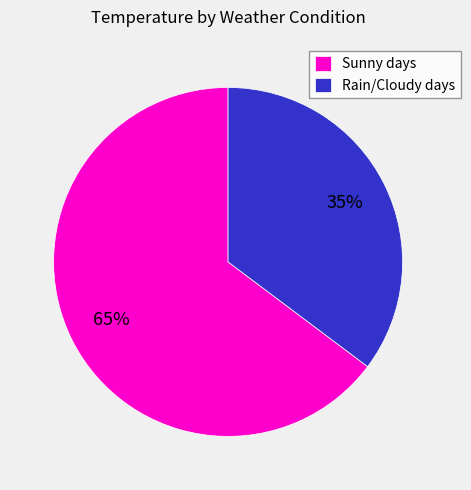

To the nearest percent, what is the difference between the largest and smallest slice percentages?

30%